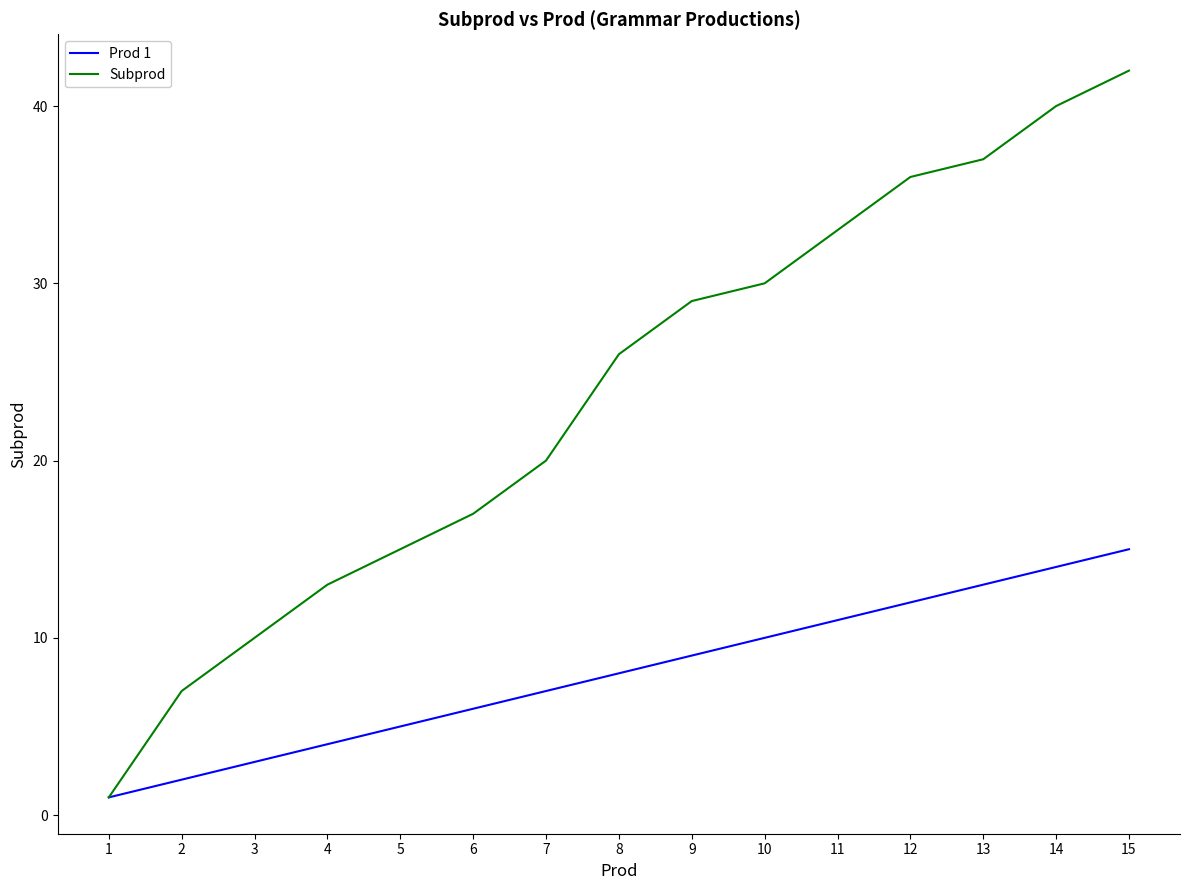

True or false: Prod 1 has more than 0 interior local peaks.

False